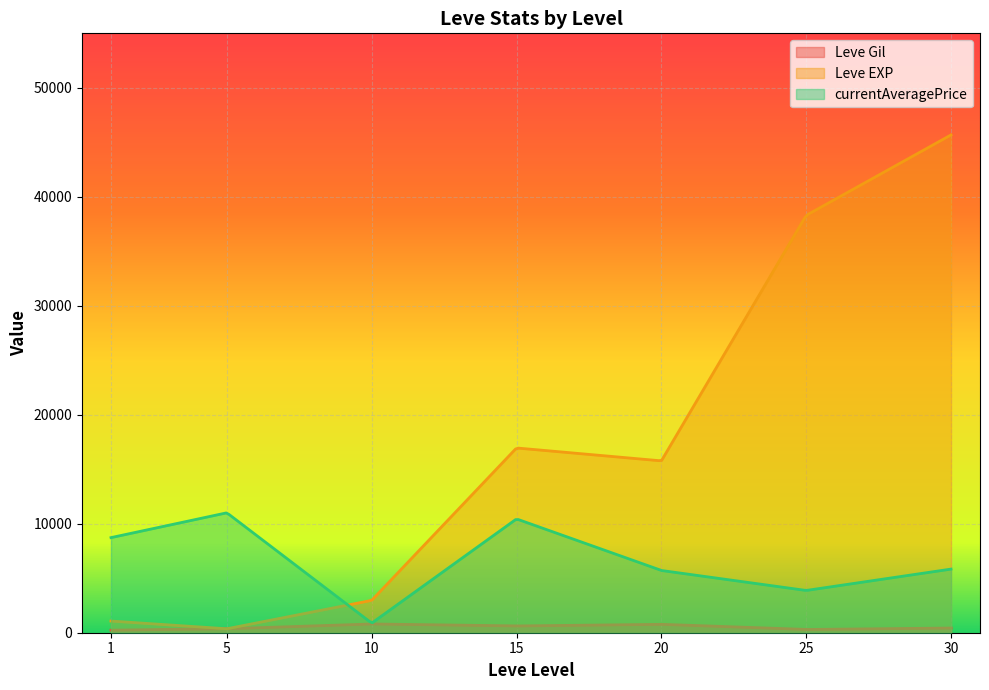

Which series has the widest spread of values?

Leve EXP